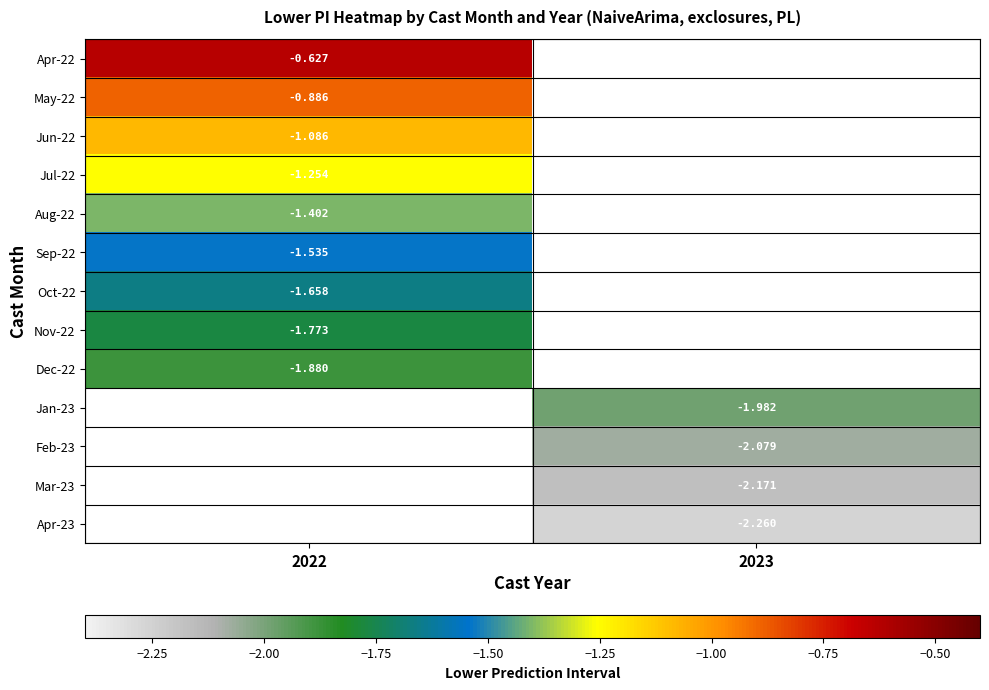

Which has a higher value, 2023 or 2022?

2022